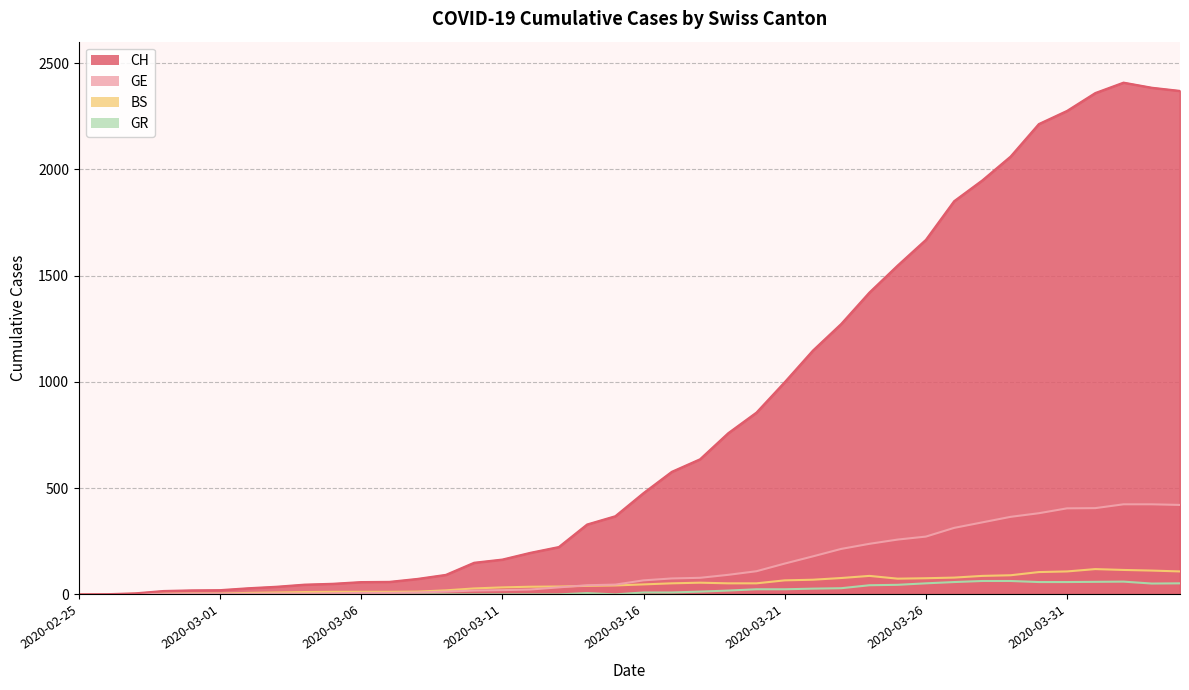

At which category does GR reach its first local peak?

2020-03-14